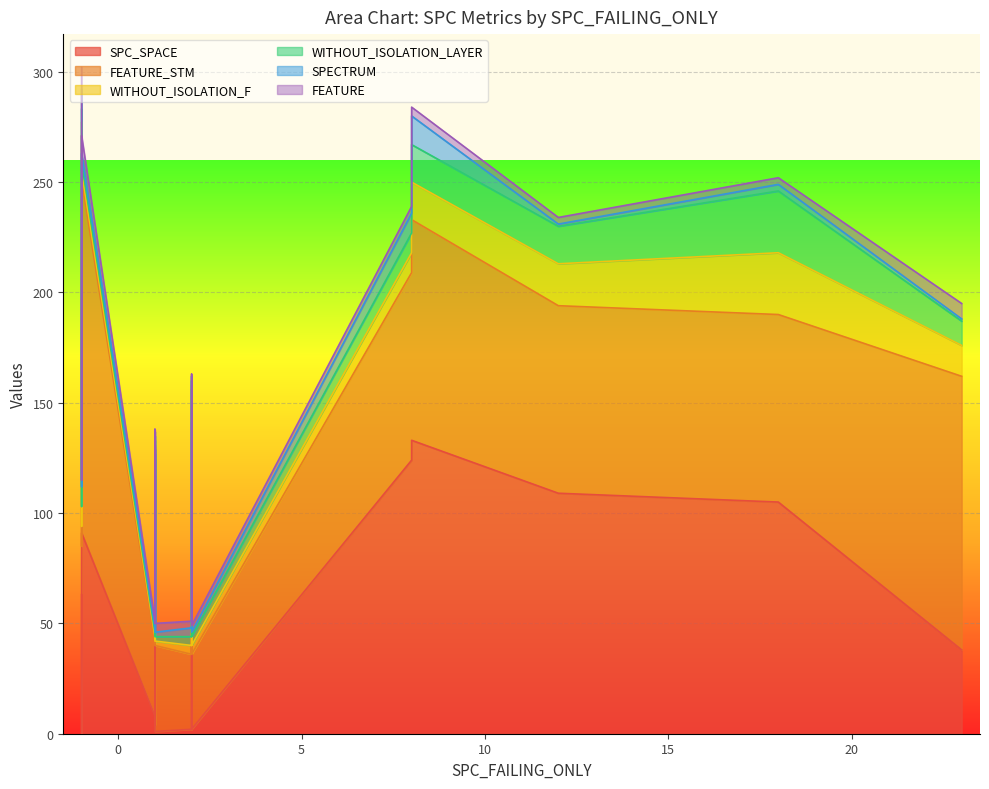

Where is FEATURE nearest to the value 5?

8